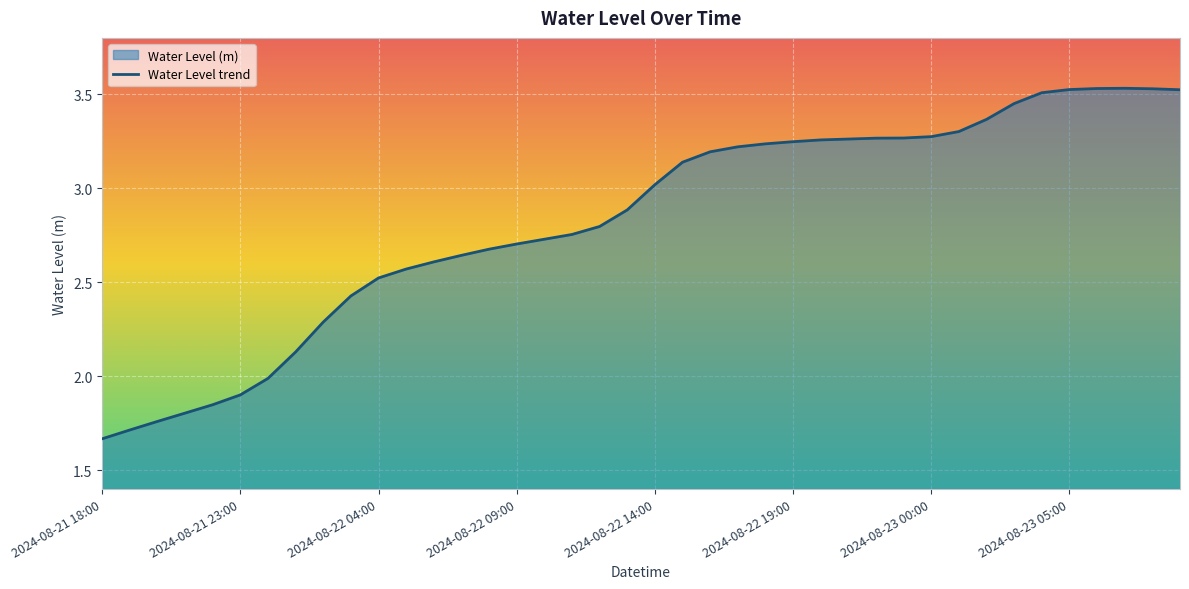

What is the difference between the values at 2024-08-22 06:00 and 2024-08-21 19:00?

0.9